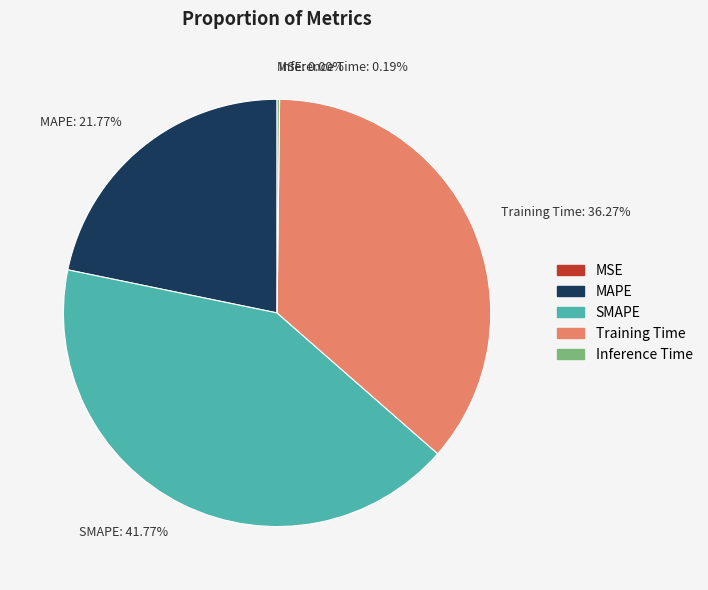

Which slice is the largest?

SMAPE